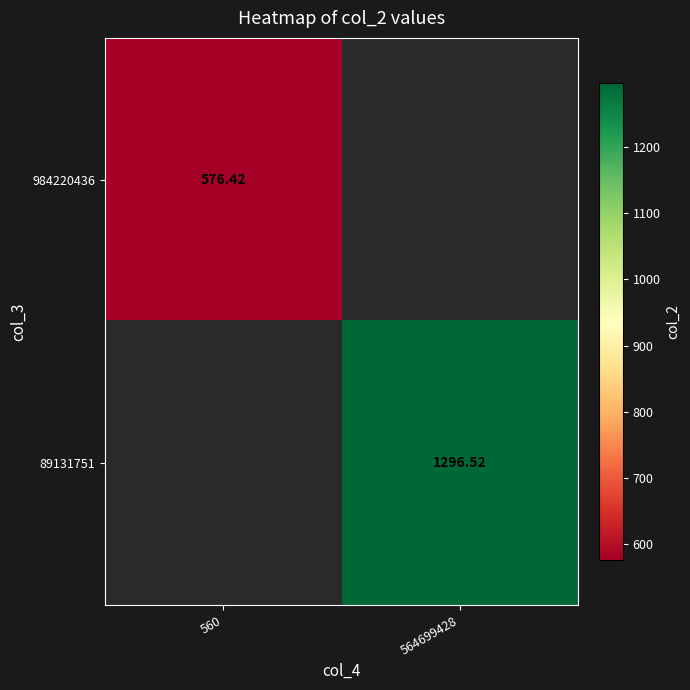

Which series has the largest range (max minus min)?

984220436